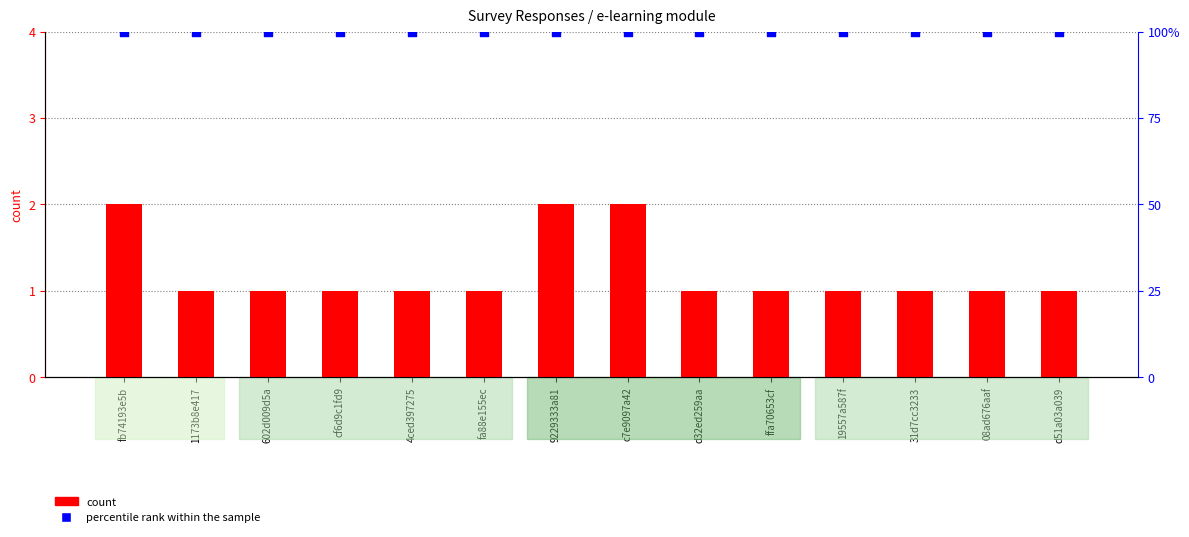

What are all the series names shown in the legend?

count, percentile rank within the sample